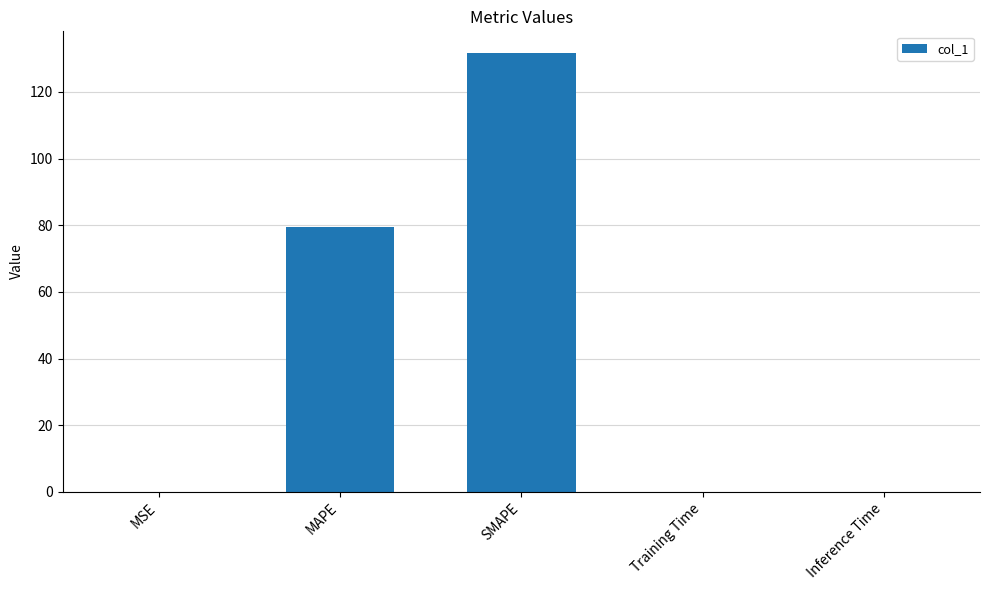

Which category has the highest value across all series?

SMAPE